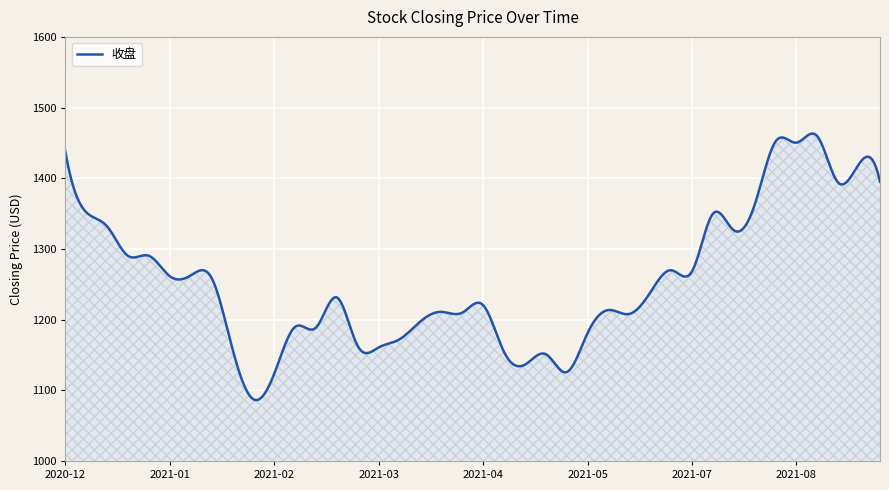

What is the maximum value shown in the chart?

1463.3